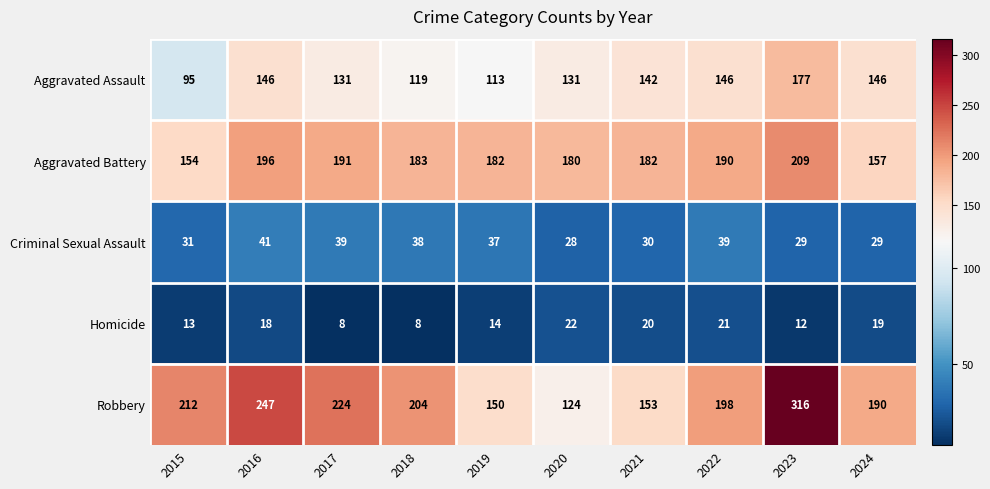

The value of Homicide at 2023 is 3. True or false?

False